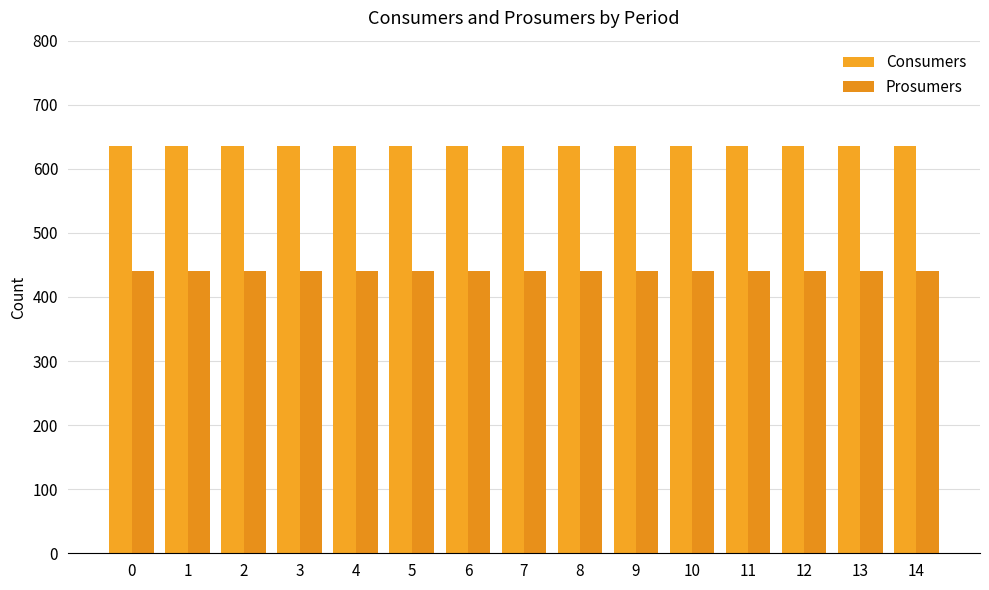

What value does the Prosumers series have at 8?

440